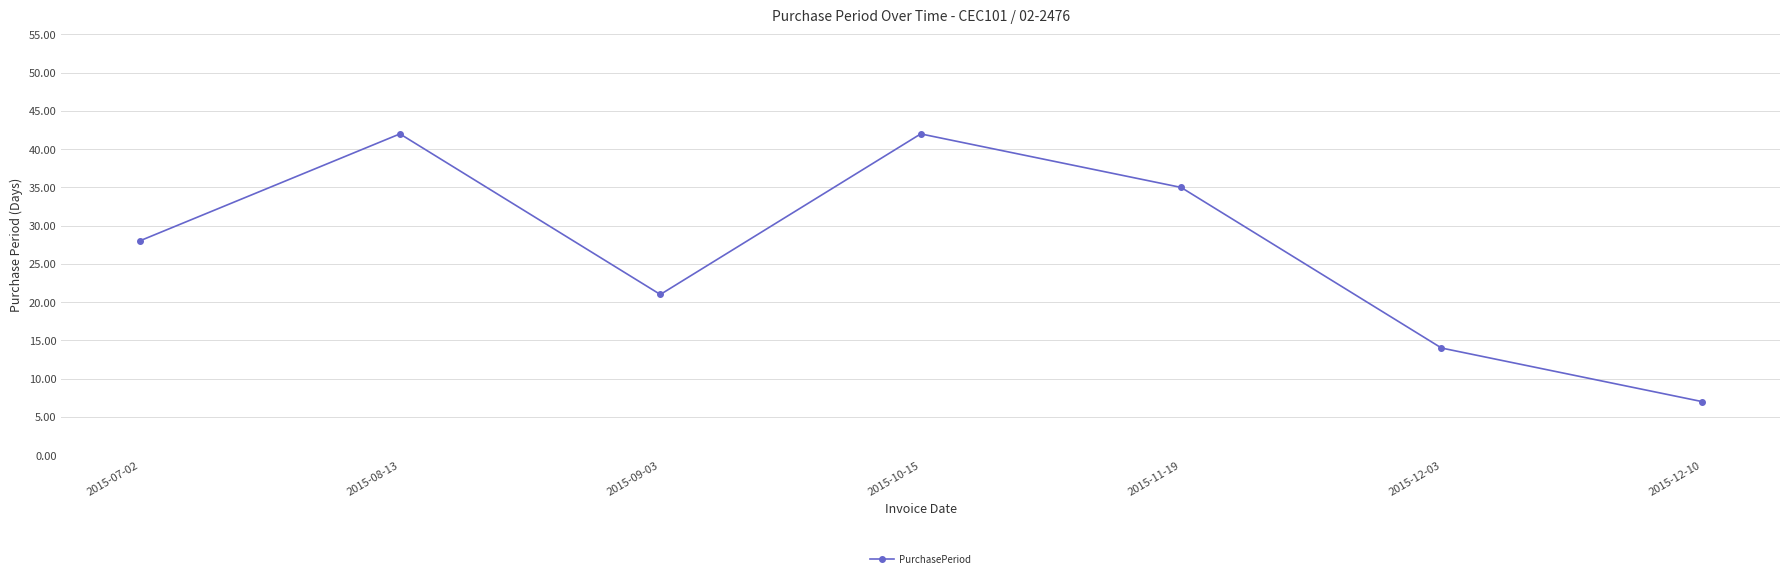

Where is the data nearest to the value 24?

2015-09-03